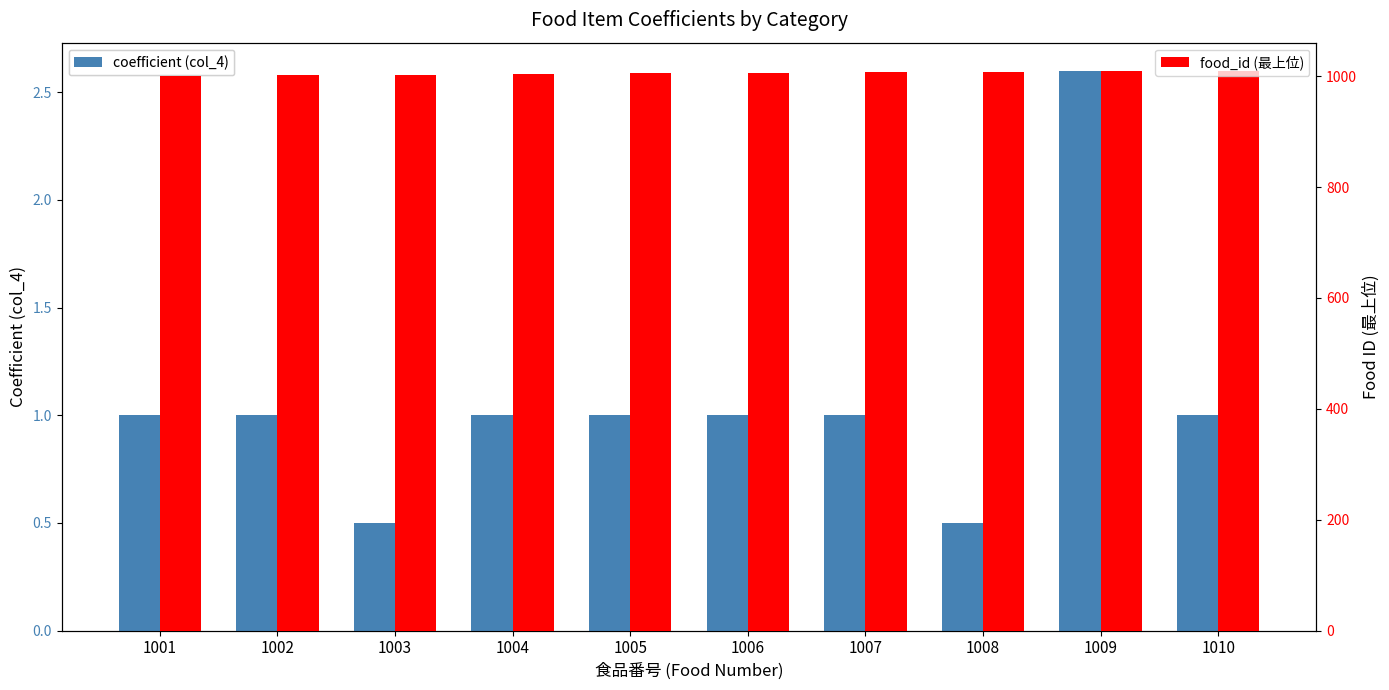

What is the difference between the maximum and minimum values in the coefficient (col_4) series?

2.1